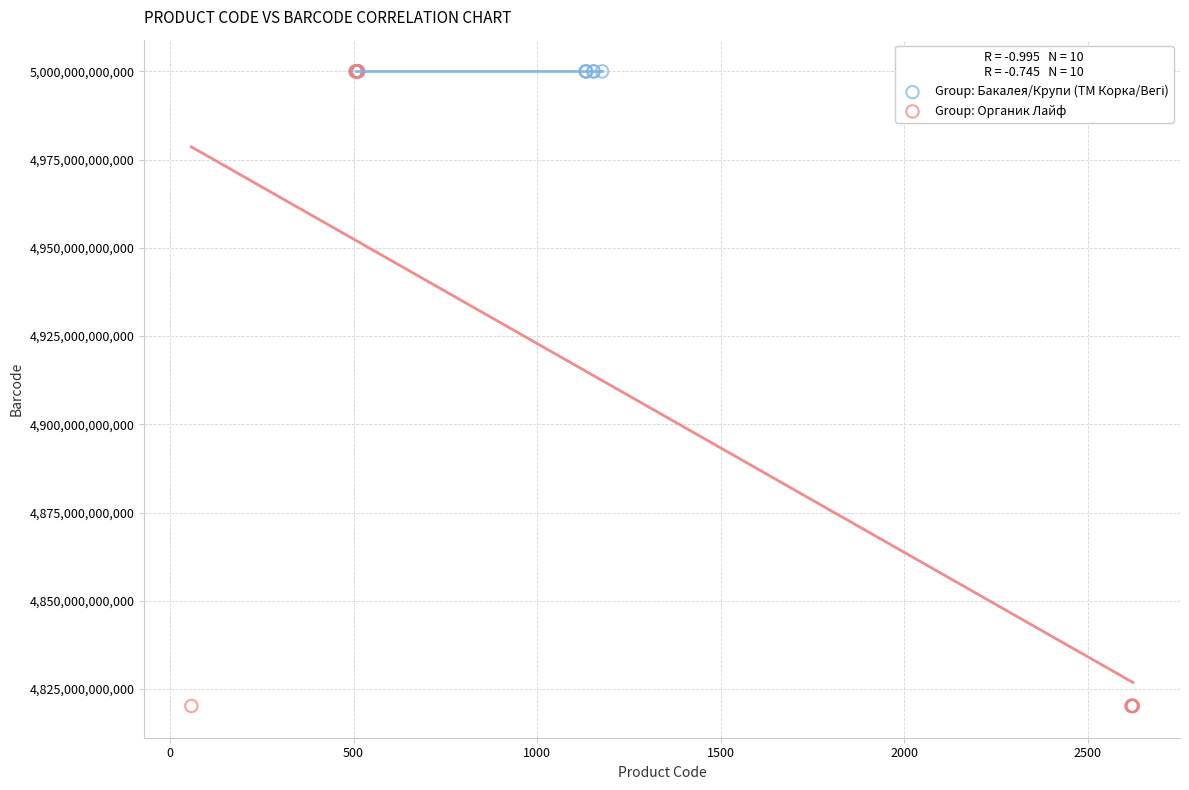

Which series reaches the minimum Y coordinate?

Group: Органик Лайф